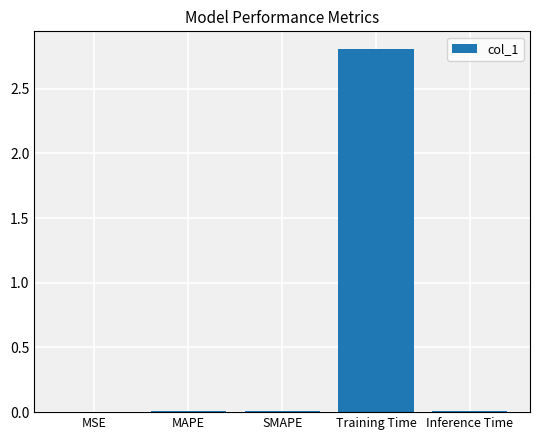

What is the maximum value shown in the chart?

2.8